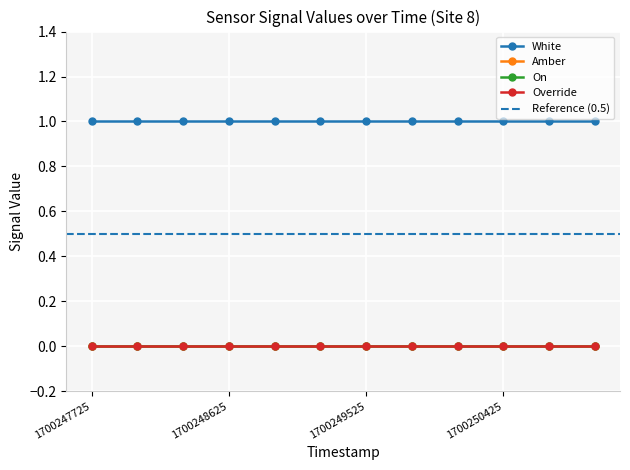

What are all the series names shown in the legend?

White, Amber, On, Override